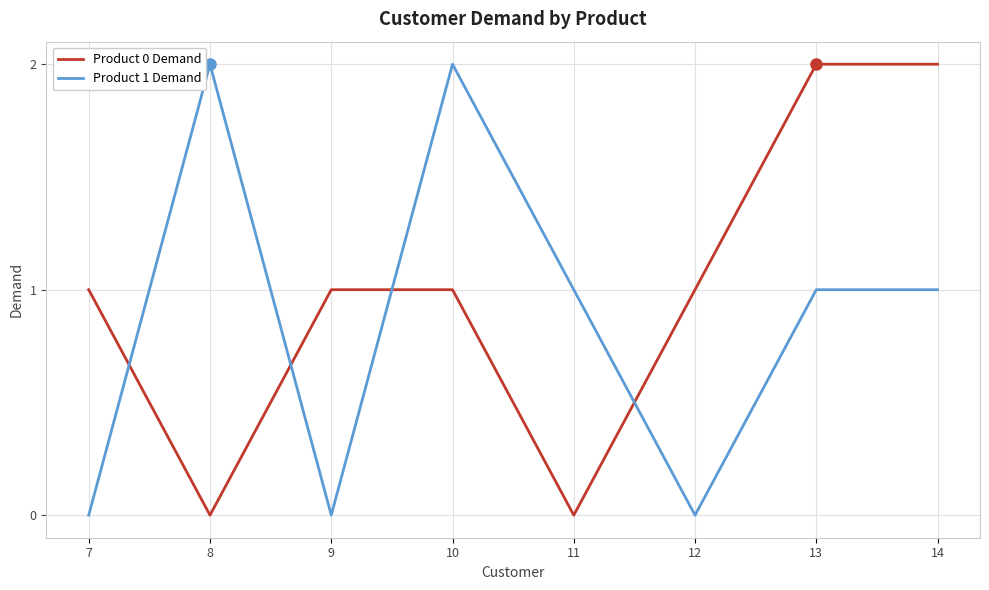

Which series has the largest total across all categories?

Product 0 Demand